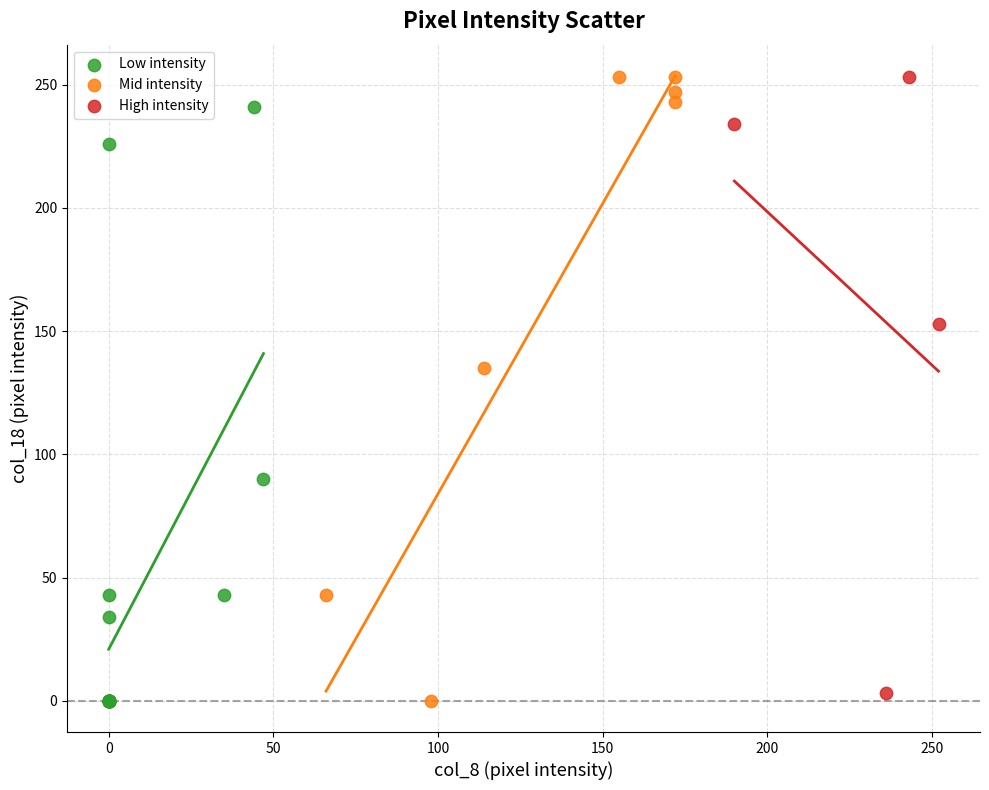

Which series has the largest Y range (max minus min)?

Mid intensity